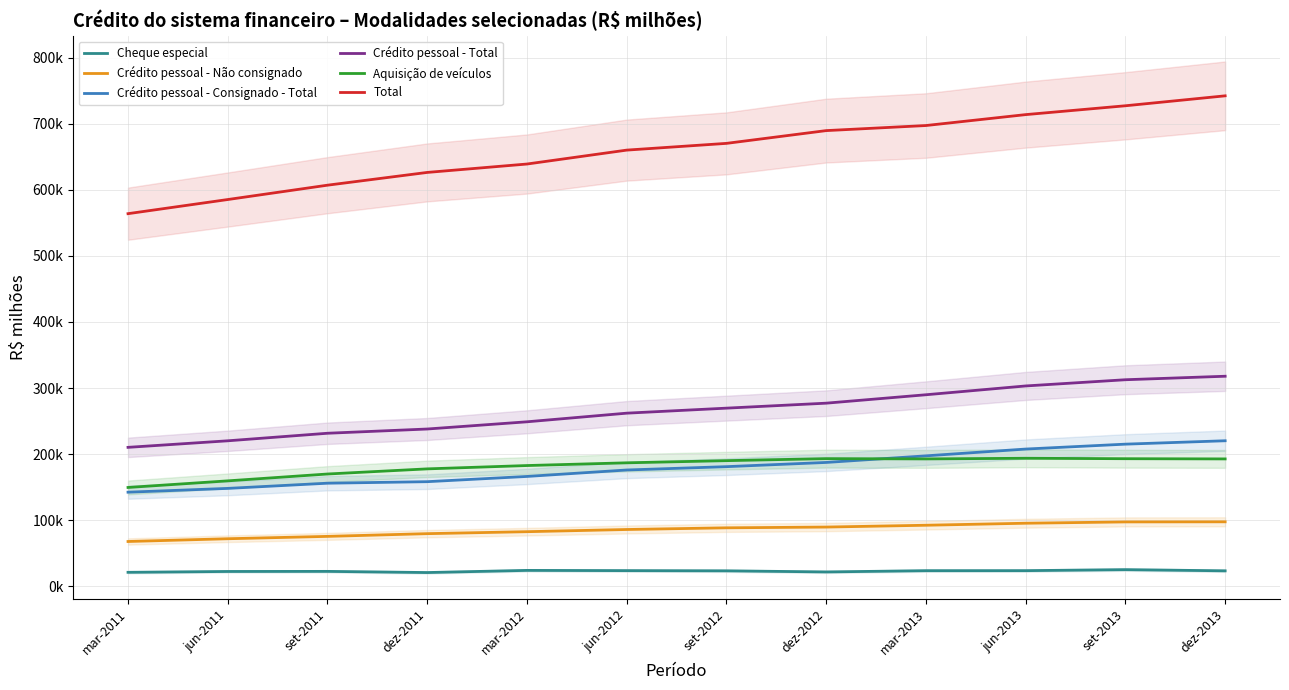

At which label does Crédito pessoal - Não consignado reach its peak?

dez-2013